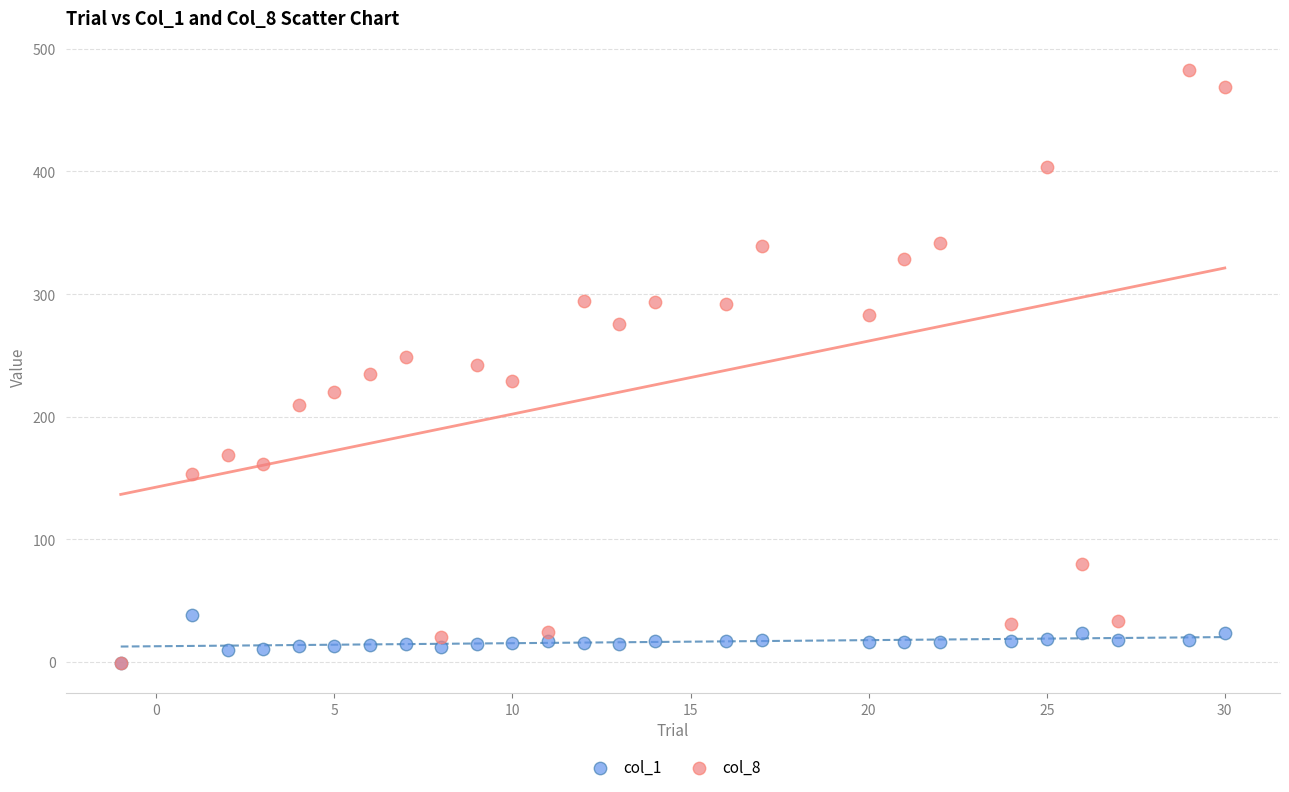

Which series reaches the maximum Y coordinate?

col_8